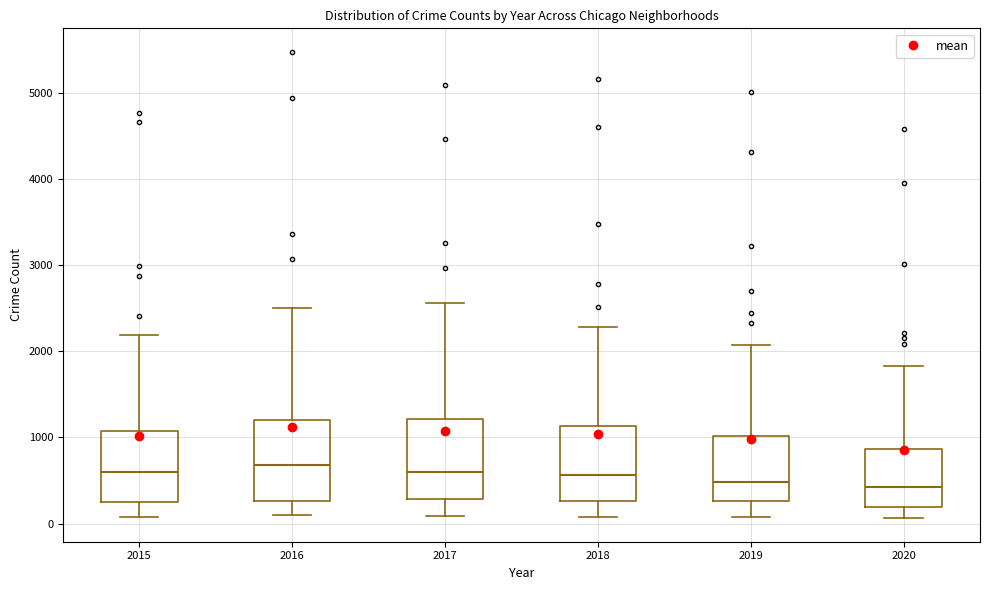

Where does the upper whisker of the box at x = 2017 end on the y-axis? The values are not printed on the chart, so give them approximately, as read against the axis.

2600